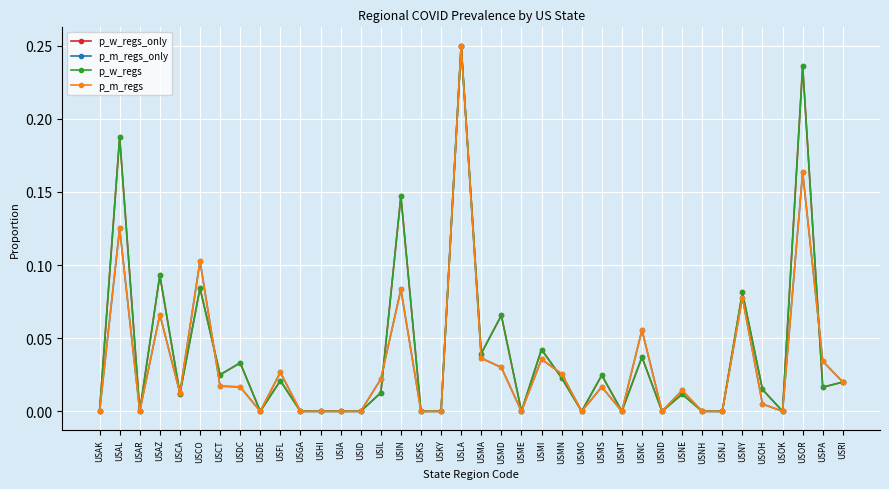

Which series has the largest range (max minus min)?

p_w_regs_only